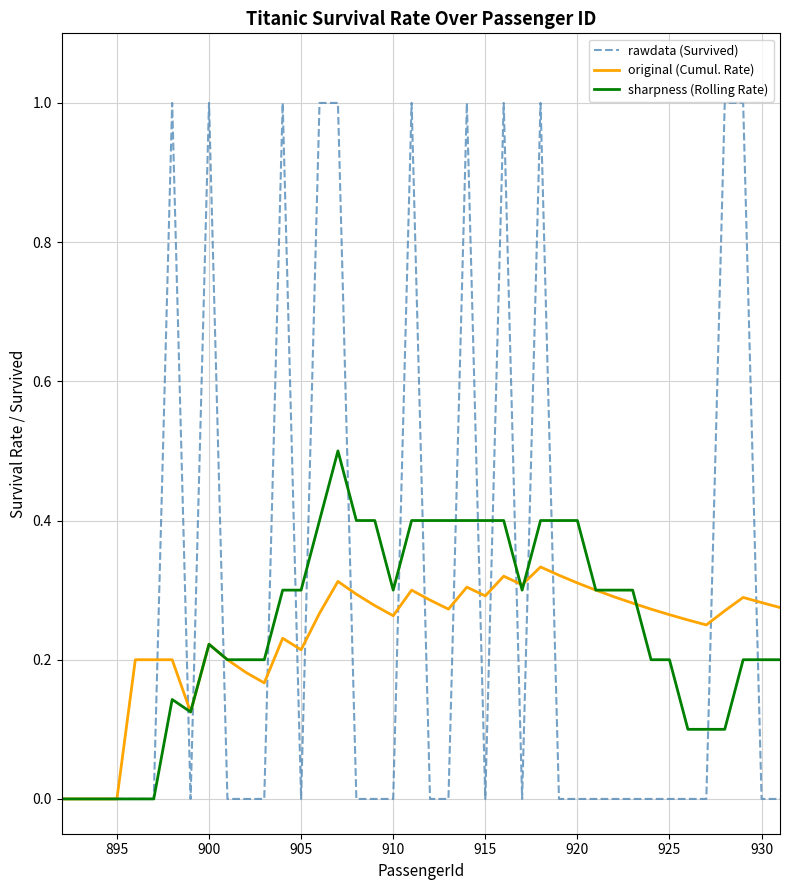

What is the greatest value displayed?

1.0